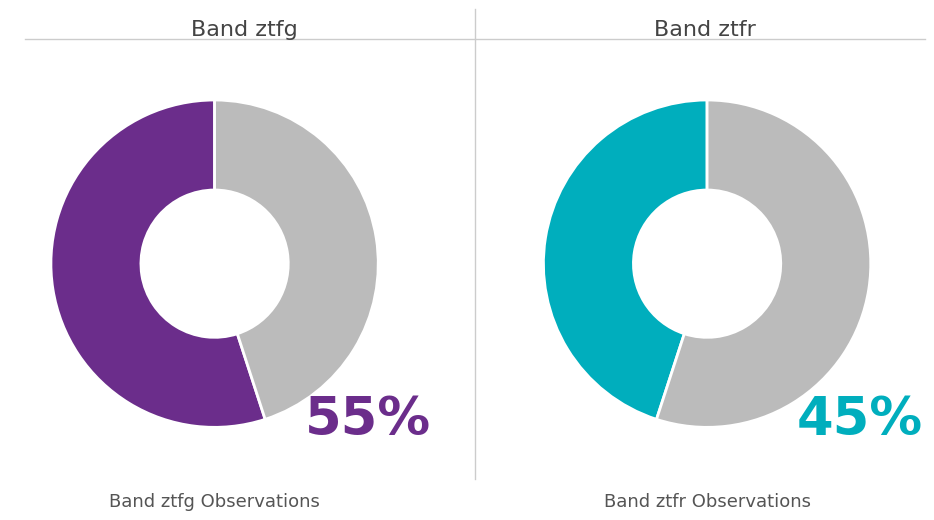

True or false: ztfg accounts for 62% of the total.

False